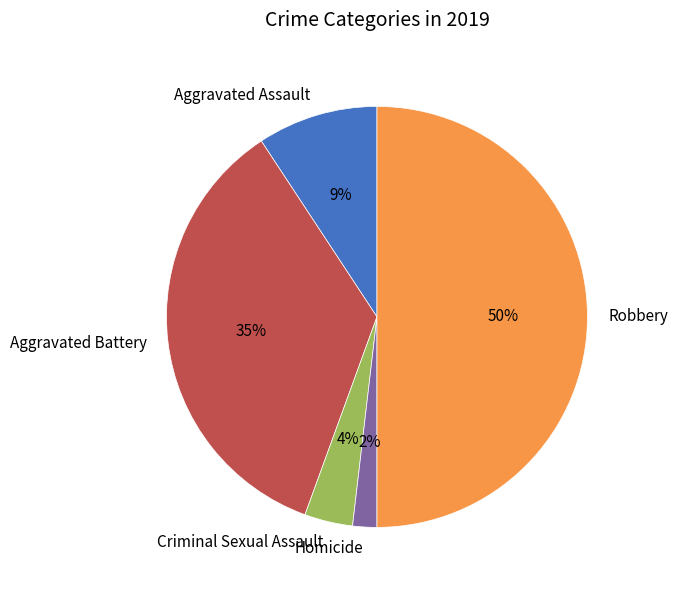

Between Aggravated Battery and Robbery, which is larger?

Robbery